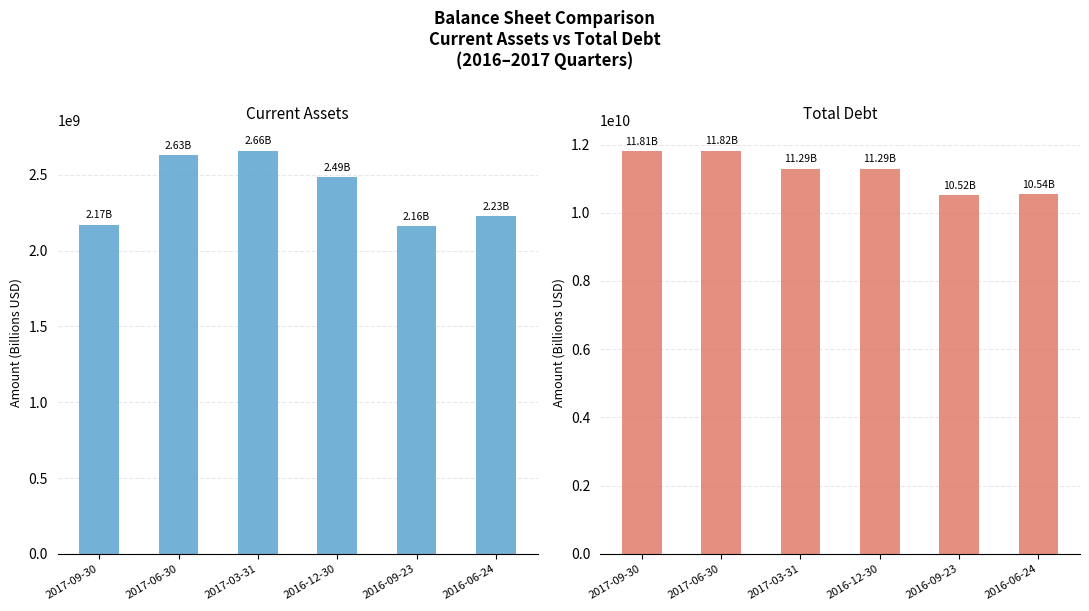

The Current Assets series shows 2660000000 at 2017-03-31. True or false?

True